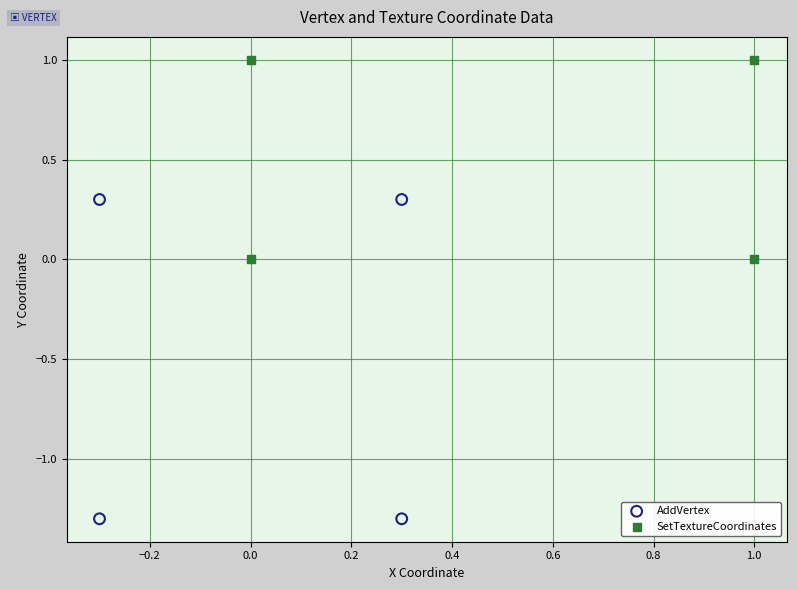

Which series contains the lowest Y value?

AddVertex